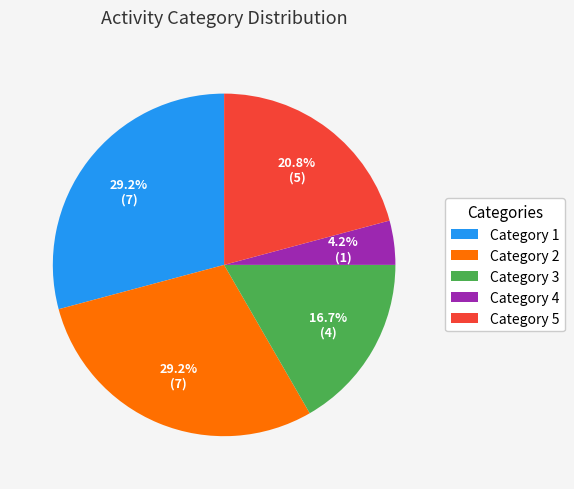

Is there any slice that represents more than half of the pie?

No